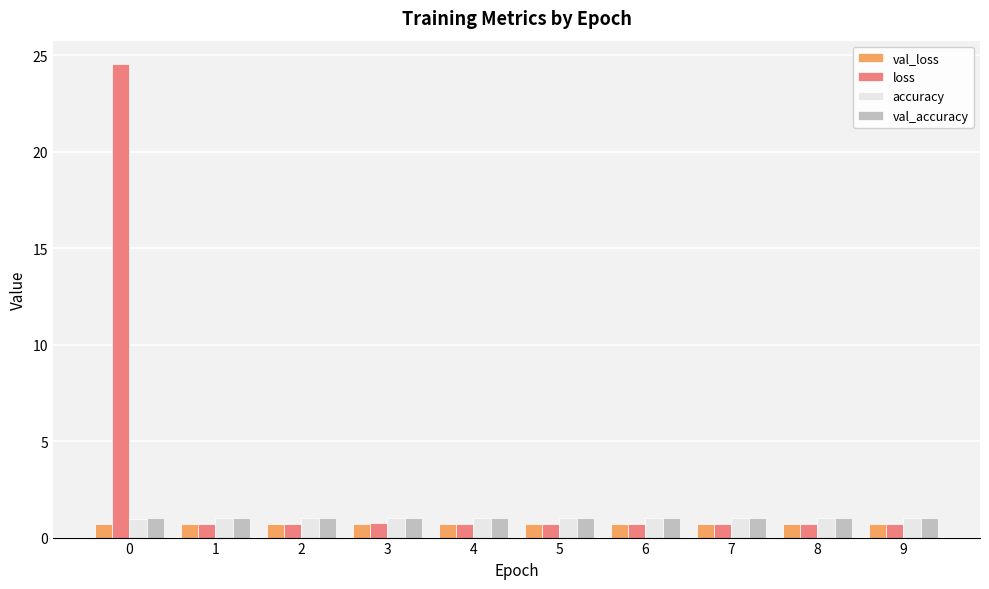

The val_loss series shows 0.7 at 8. True or false?

True